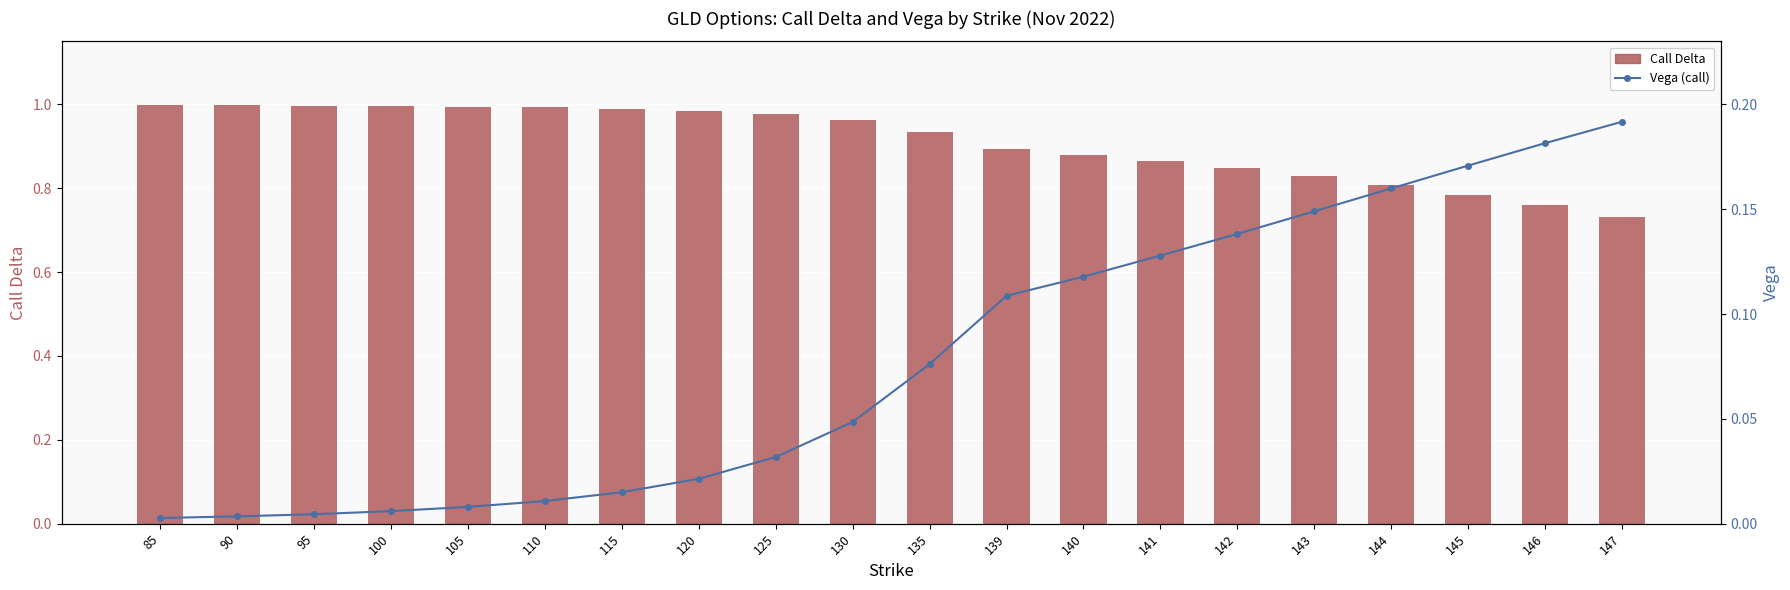

What is the difference between the second highest and second lowest values in the Vega (call) series?

0.2